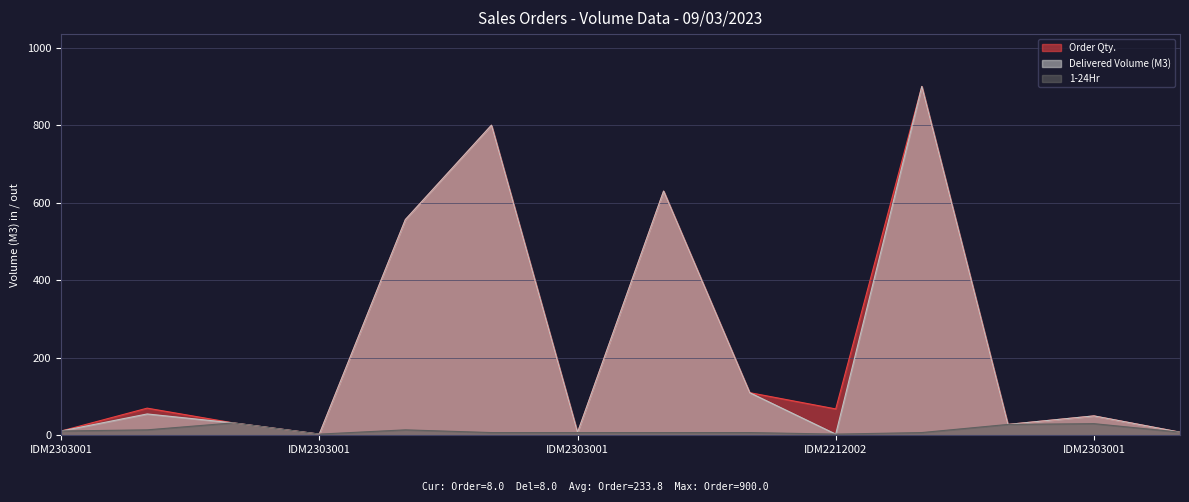

True or false: Delivered Volume (M3) and 1-24Hr intersect in this chart.

False